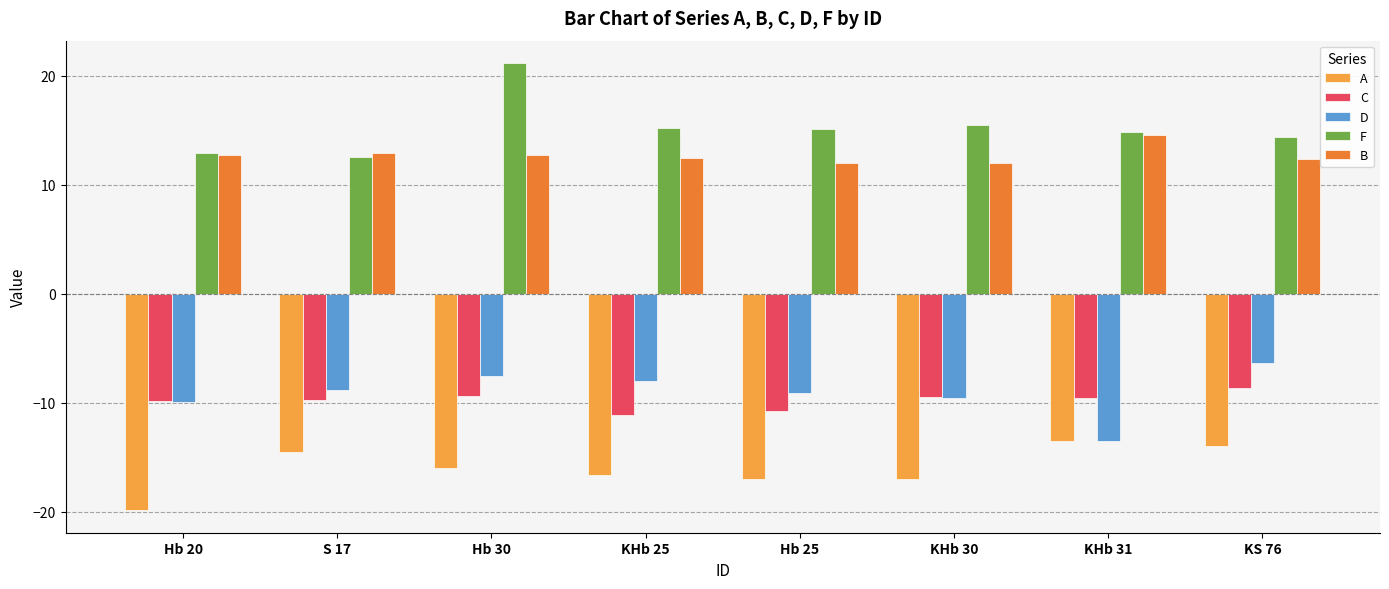

Is it true that C equals -11.1 at KHb 25?

True